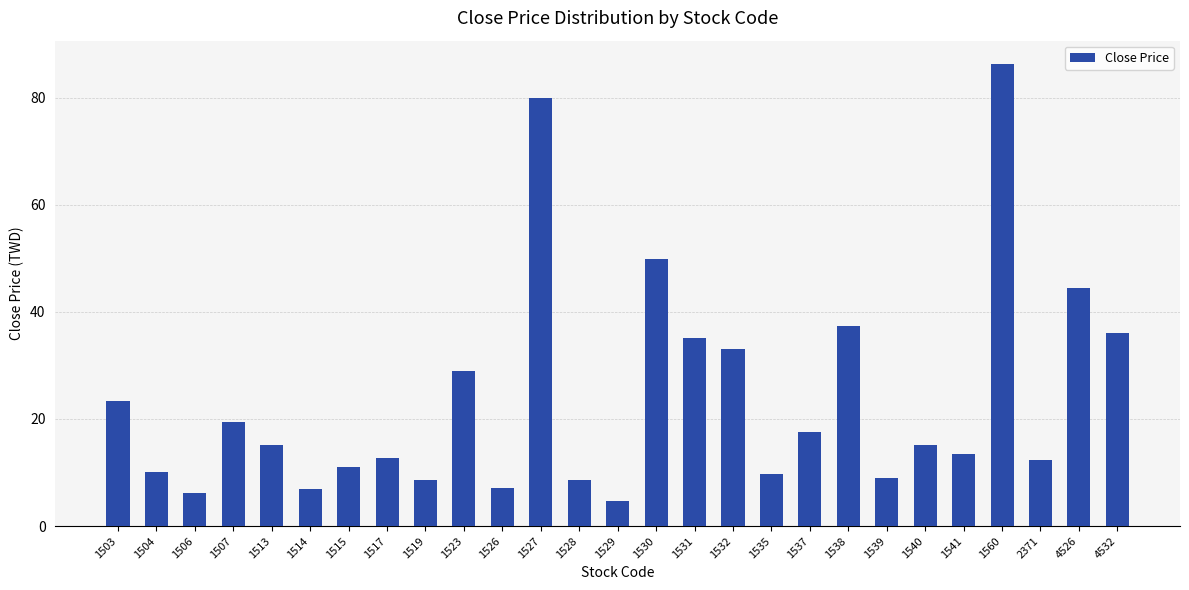

What is the sum of all values?

641.9